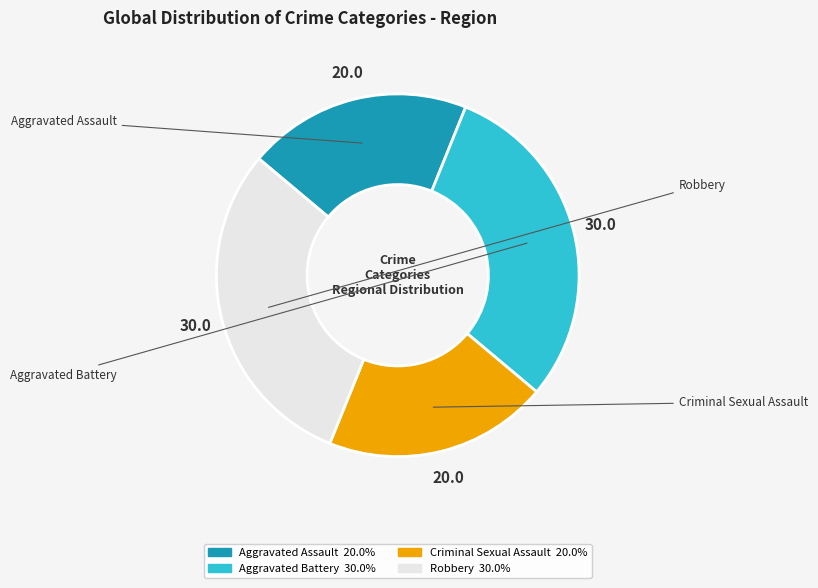

Combined, do Criminal Sexual Assault and Aggravated Assault account for over 50%?

No